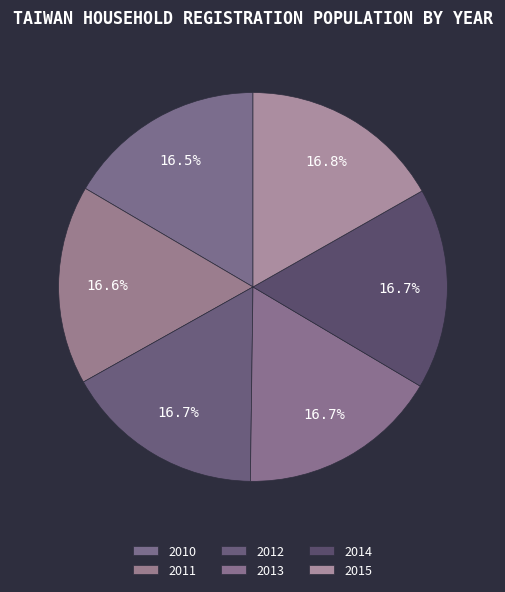

Combined, do 2012 and 2010 account for over 50%?

No